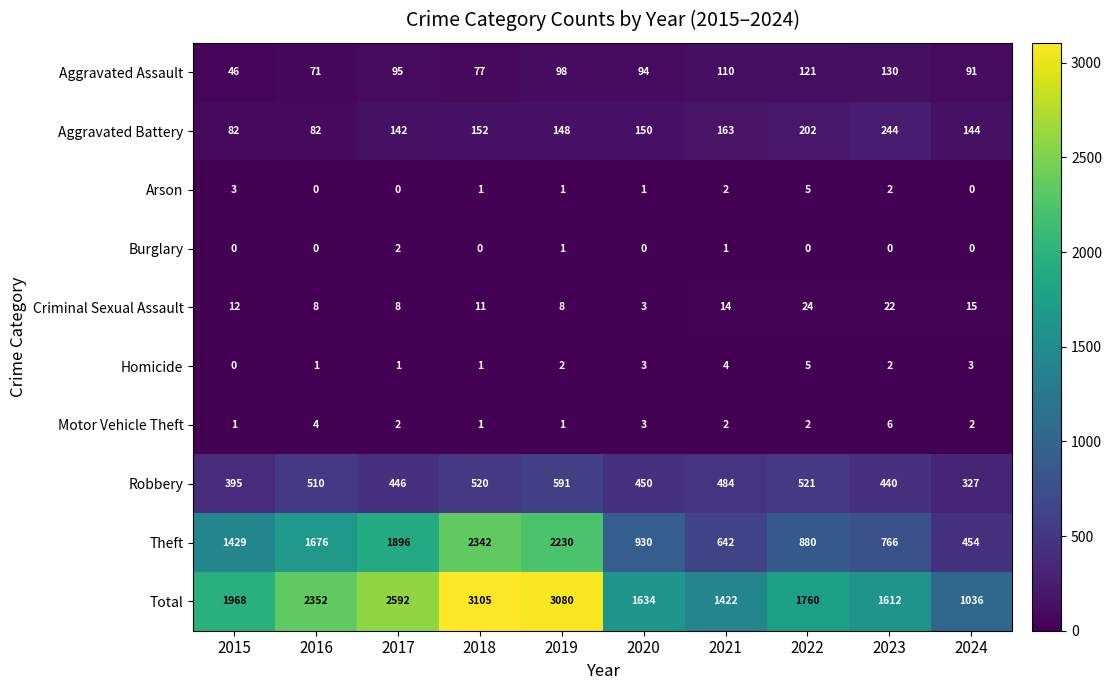

At how many categories does at least one series exceed 2225?

4